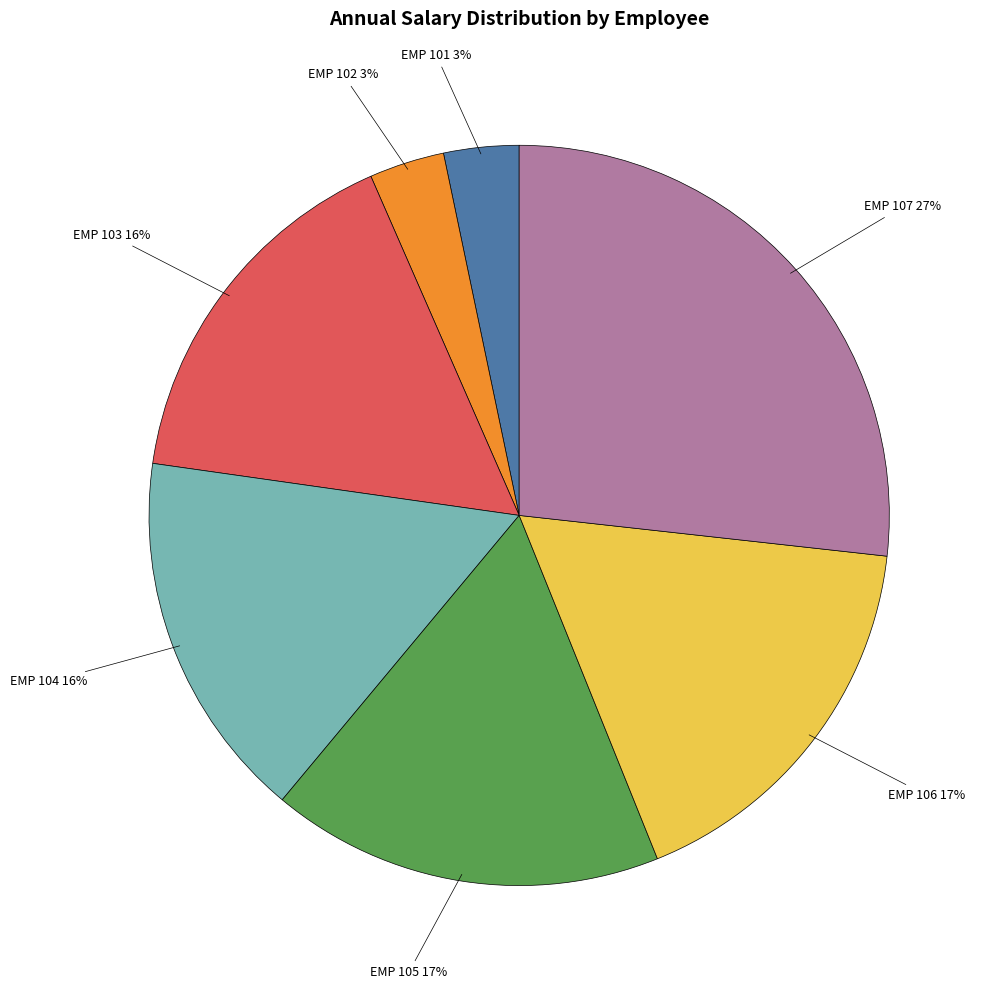

To the nearest percent, what is the average slice percentage?

14%